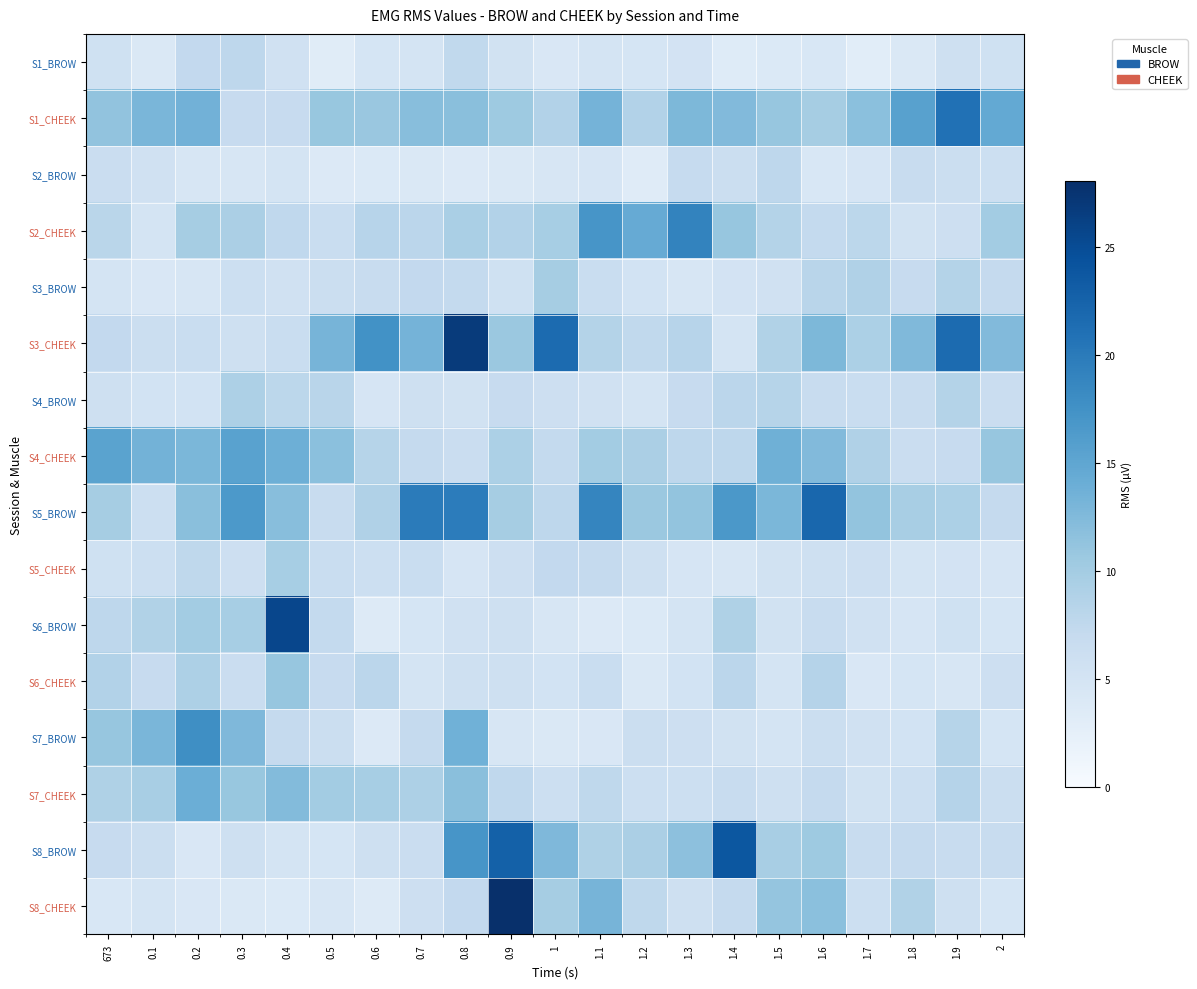

Reading right to left, extract all data points from this chart.

S1_BROW: 2=5.6	1.9=5.8	1.8=4.0	1.7=3.0	1.6=4.3	1.5=3.9	1.4=3.4	1.3=5.0	1.2=4.7	1.1=5.0	1=4.2	0.9=5.3	0.8=7.4	0.7=4.9	0.6=4.7	0.5=3.2	0.4=5.5	0.3=7.8	0.2=7.3	0.1=4.1	673=5.7
S1_CHEEK: 2=14.6	1.9=21.0	1.8=15.6	1.7=11.7	1.6=9.8	1.5=11.0	1.4=12.4	1.3=12.8	1.2=8.7	1.1=13.3	1=8.7	0.9=10.5	0.8=11.8	0.7=12.0	0.6=10.8	0.5=10.9	0.4=6.9	0.3=6.8	0.2=13.6	0.1=13.0	673=11.3
S2_BROW: 2=6.1	1.9=6.2	1.8=6.6	1.7=4.7	1.6=4.3	1.5=7.7	1.4=6.3	1.3=6.9	1.2=3.3	1.1=4.7	1=4.6	0.9=4.0	0.8=3.8	0.7=4.0	0.6=3.8	0.5=3.7	0.4=5.0	0.3=4.5	0.2=4.5	0.1=5.5	673=6.5
S2_CHEEK: 2=10.0	1.9=6.0	1.8=5.3	1.7=7.8	1.6=7.2	1.5=8.6	1.4=11.0	1.3=19.0	1.2=14.4	1.1=17.1	1=9.7	0.9=8.7	0.8=9.4	0.7=8.0	0.6=8.3	0.5=6.5	0.4=7.6	0.3=9.4	0.2=9.8	0.1=4.9	673=8.0
S3_BROW: 2=7.0	1.9=8.6	1.8=6.8	1.7=8.9	1.6=8.1	1.5=5.6	1.4=5.1	1.3=4.5	1.2=5.2	1.1=6.6	1=9.8	0.9=5.6	0.8=7.2	0.7=7.3	0.6=6.8	0.5=6.1	0.4=5.5	0.3=6.0	0.2=4.4	0.1=4.3	673=4.9
S3_CHEEK: 2=12.4	1.9=21.6	1.8=12.5	1.7=9.2	1.6=12.7	1.5=8.8	1.4=5.0	1.3=8.2	1.2=7.3	1.1=8.6	1=21.6	0.9=10.6	0.8=26.8	0.7=13.3	0.6=17.4	0.5=13.2	0.4=6.5	0.3=5.8	0.2=6.5	0.1=6.2	673=7.3
S4_BROW: 2=6.4	1.9=8.6	1.8=6.6	1.7=6.5	1.6=6.8	1.5=8.4	1.4=8.0	1.3=6.9	1.2=4.8	1.1=5.5	1=6.0	0.9=6.9	0.8=5.3	0.7=5.8	0.6=4.6	0.5=8.2	0.4=7.8	0.3=9.2	0.2=5.2	0.1=5.2	673=5.9
S4_CHEEK: 2=11.0	1.9=6.9	1.8=6.4	1.7=8.9	1.6=12.4	1.5=13.8	1.4=7.7	1.3=7.7	1.2=9.3	1.1=10.1	1=7.2	0.9=9.2	0.8=6.4	0.7=7.1	0.6=8.4	0.5=11.7	0.4=13.9	0.3=15.5	0.2=12.9	0.1=13.4	673=15.4
S5_BROW: 2=7.1	1.9=9.2	1.8=9.6	1.7=11.2	1.6=22.1	1.5=12.8	1.4=16.7	1.3=11.2	1.2=10.6	1.1=18.8	1=7.8	0.9=9.8	0.8=19.7	0.7=19.9	0.6=8.9	0.5=6.8	0.4=12.0	0.3=16.6	0.2=11.9	0.1=6.1	673=9.8
S5_CHEEK: 2=4.7	1.9=5.1	1.8=4.9	1.7=5.9	1.6=5.9	1.5=5.3	1.4=4.6	1.3=4.7	1.2=5.8	1.1=7.1	1=7.3	0.9=6.0	0.8=4.6	0.7=6.5	0.6=6.1	0.5=6.5	0.4=9.7	0.3=6.0	0.2=7.6	0.1=6.0	673=5.7
S6_BROW: 2=4.7	1.9=5.6	1.8=4.7	1.7=5.5	1.6=6.7	1.5=5.3	1.4=9.0	1.3=4.8	1.2=3.9	1.1=3.8	1=4.4	0.9=5.8	0.8=5.5	0.7=4.7	0.6=3.6	0.5=7.2	0.4=25.6	0.3=9.7	0.2=10.0	0.1=8.9	673=7.7
S6_CHEEK: 2=6.0	1.9=4.5	1.8=4.8	1.7=4.2	1.6=8.5	1.5=4.9	1.4=7.9	1.3=5.2	1.2=4.0	1.1=6.5	1=5.2	0.9=5.7	0.8=5.7	0.7=4.8	0.6=7.9	0.5=6.9	0.4=11.0	0.3=6.4	0.2=9.1	0.1=6.8	673=8.7
S7_BROW: 2=4.8	1.9=8.4	1.8=5.2	1.7=5.5	1.6=6.3	1.5=4.9	1.4=5.3	1.3=6.0	1.2=6.2	1.1=4.3	1=4.1	0.9=4.4	0.8=13.6	0.7=7.1	0.6=3.8	0.5=6.2	0.4=7.1	0.3=12.6	0.2=17.7	0.1=13.0	673=11.0
S7_CHEEK: 2=6.2	1.9=8.5	1.8=6.1	1.7=5.3	1.6=7.1	1.5=5.9	1.4=6.7	1.3=6.0	1.2=6.1	1.1=7.6	1=6.1	0.9=7.5	0.8=11.8	0.7=9.2	0.6=9.7	0.5=10.0	0.4=12.3	0.3=10.9	0.2=14.0	0.1=9.5	673=9.0
S8_BROW: 2=6.6	1.9=6.7	1.8=7.1	1.7=6.7	1.6=10.5	1.5=9.6	1.4=23.8	1.3=11.7	1.2=9.3	1.1=9.1	1=12.6	0.9=22.8	0.8=17.1	0.7=6.4	0.6=5.8	0.5=4.8	0.4=4.9	0.3=5.9	0.2=4.3	0.1=6.1	673=6.9
S8_CHEEK: 2=4.8	1.9=5.9	1.8=8.8	1.7=6.1	1.6=11.8	1.5=11.1	1.4=7.0	1.3=5.8	1.2=7.6	1.1=13.2	1=9.8	0.9=28.0	0.8=7.3	0.7=5.9	0.6=3.6	0.5=4.5	0.4=3.9	0.3=4.1	0.2=4.2	0.1=5.0	673=4.3